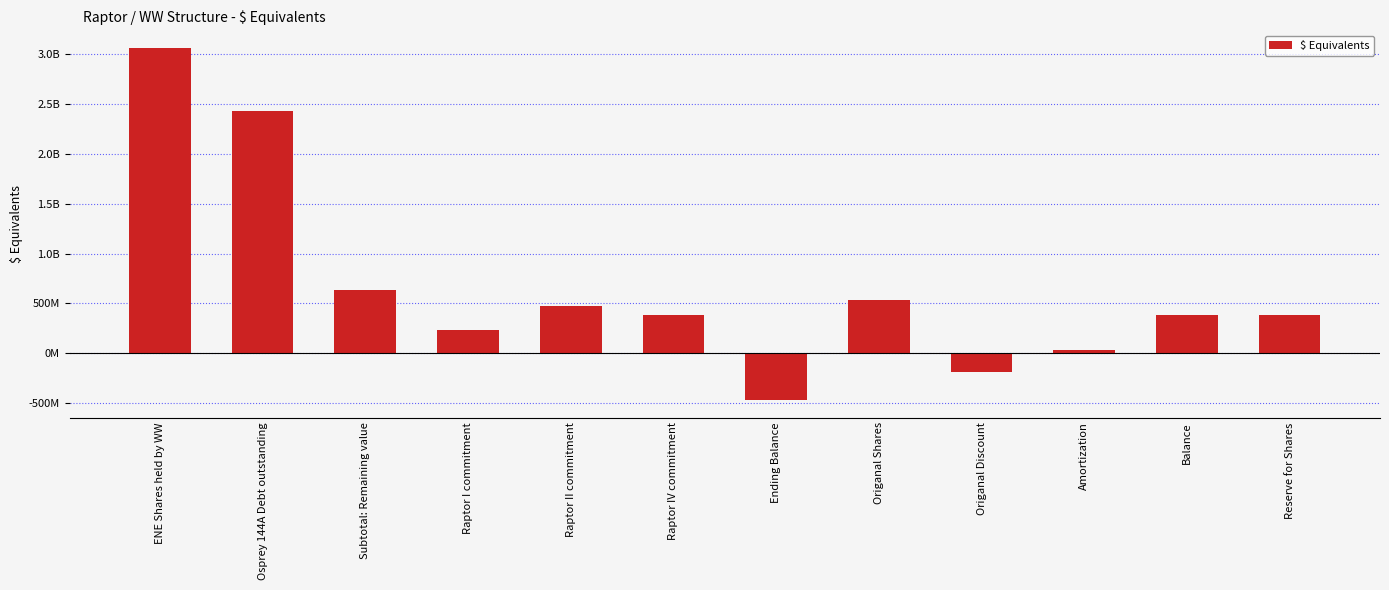

Reading left to right, list all the values displayed in this chart.

3063500000.0	2427500000.0	636000000.0	237528778.8	478505833.3	387596777.1	-467631389.3	536923069.4	-186923069.4	32946257.9	382946257.9	382946257.9